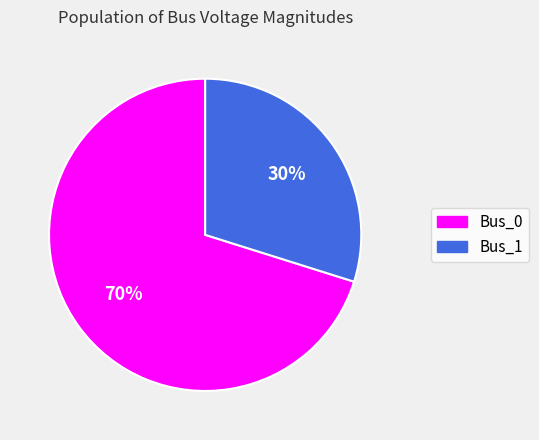

Count the number of slices in the pie.

2